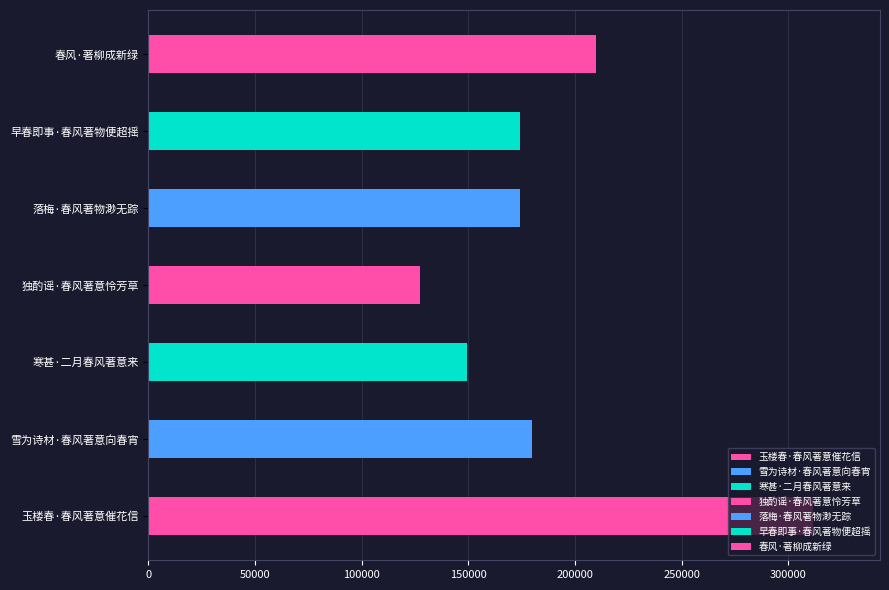

Between 独酌谣·春风著意怜芳草 and 春风·著柳成新绿, which is larger?

春风·著柳成新绿